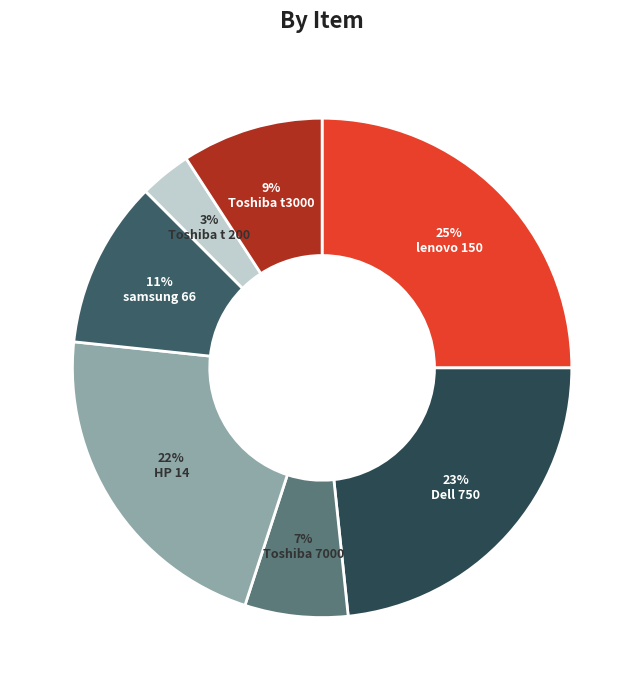

True or false: Dell 750 accounts for 38% of the total.

False